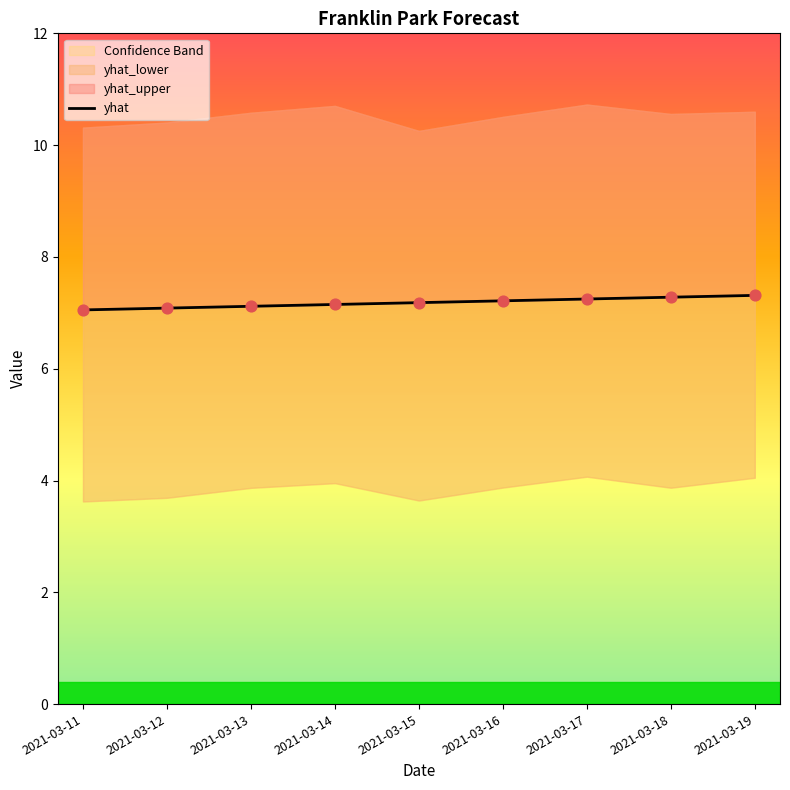

What is the change in value from 2021-03-11 to 2021-03-14?

+0.1